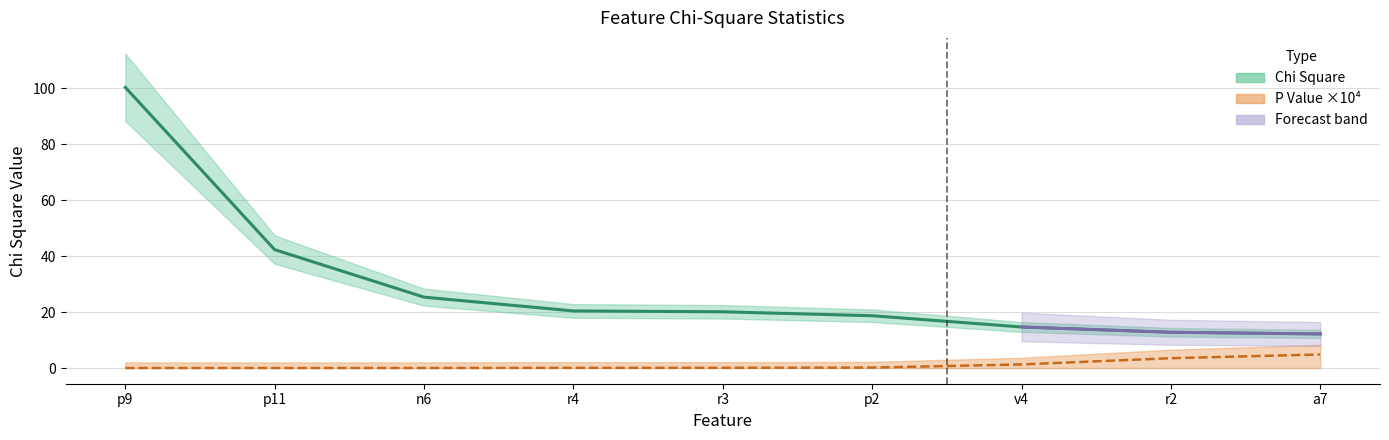

What is the label of the 7th point from the left?

v4